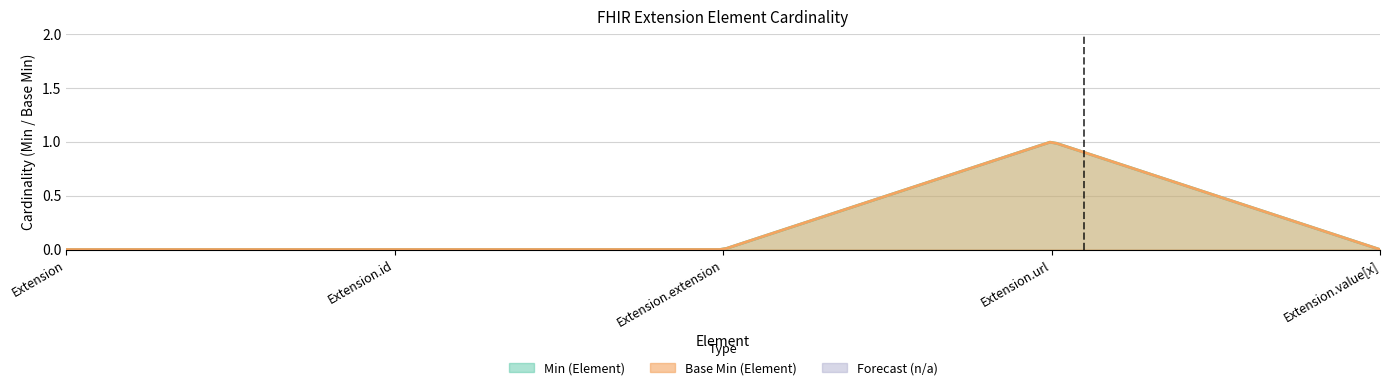

How many lines are shown in the chart?

2